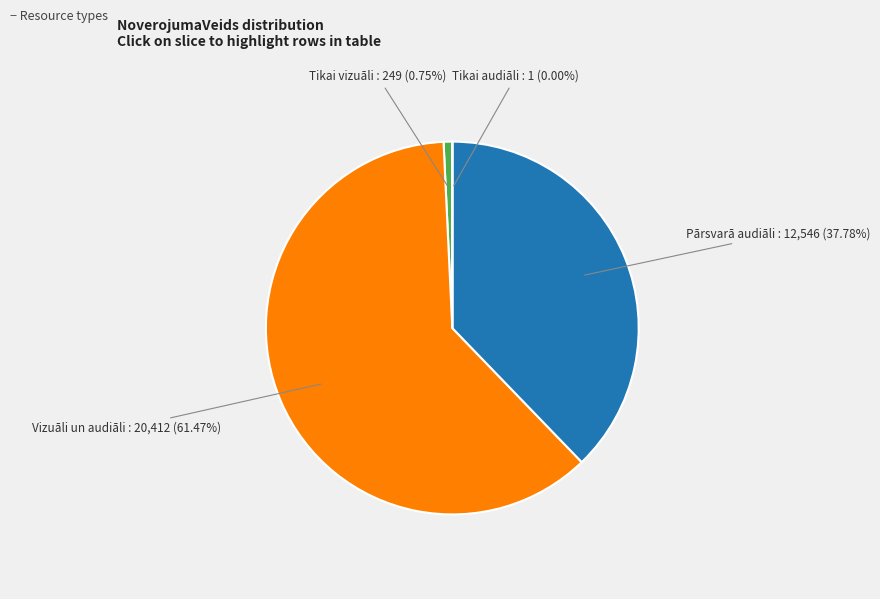

Which slice is the largest?

Vizuāli un audiāli